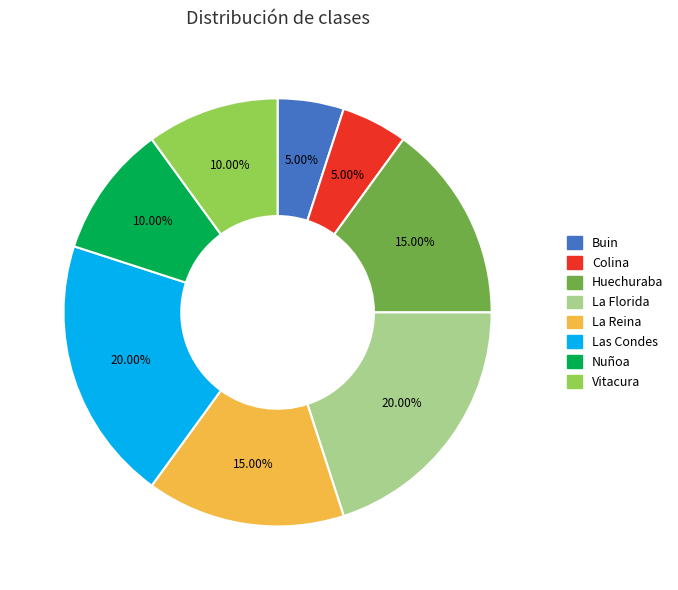

Is there any slice that represents more than half of the pie?

No